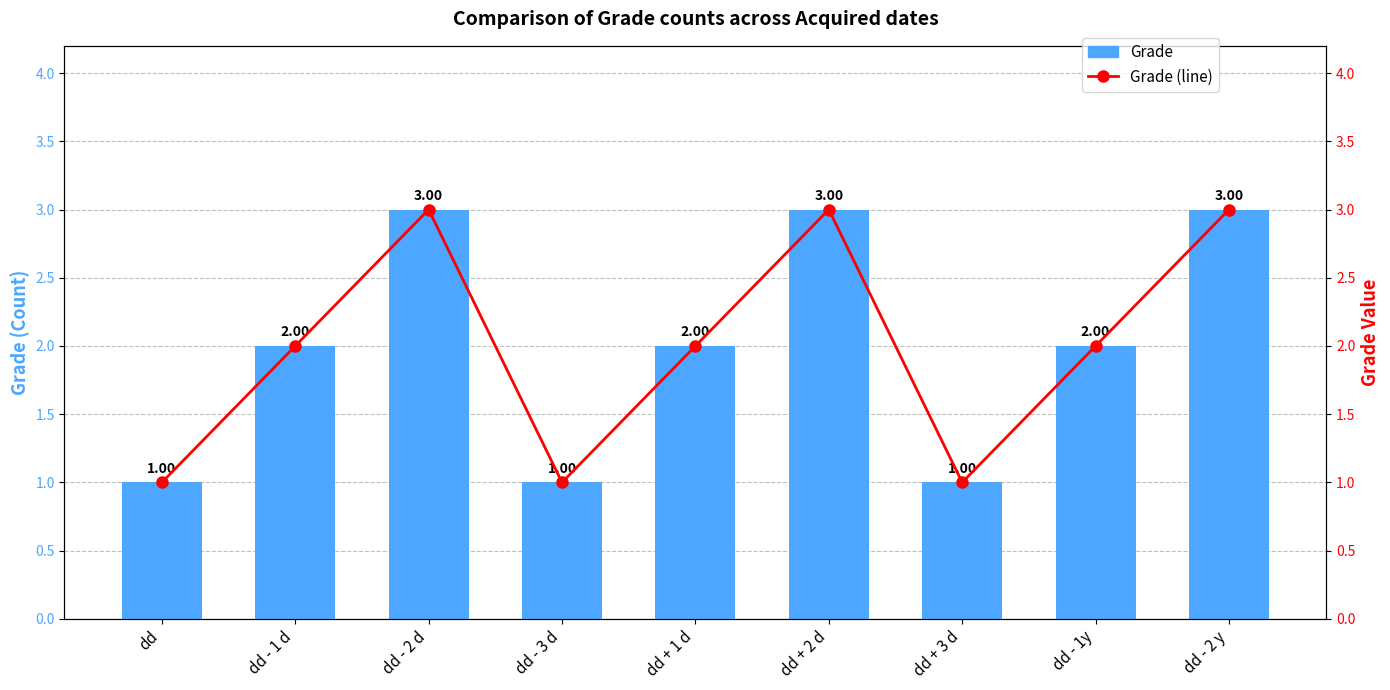

Rank the categories by Grade value from lowest to highest.

dd, dd - 3 d, dd + 3 d, dd - 1 d, dd + 1 d, dd - 1y, dd - 2 d, dd + 2 d, dd - 2 y